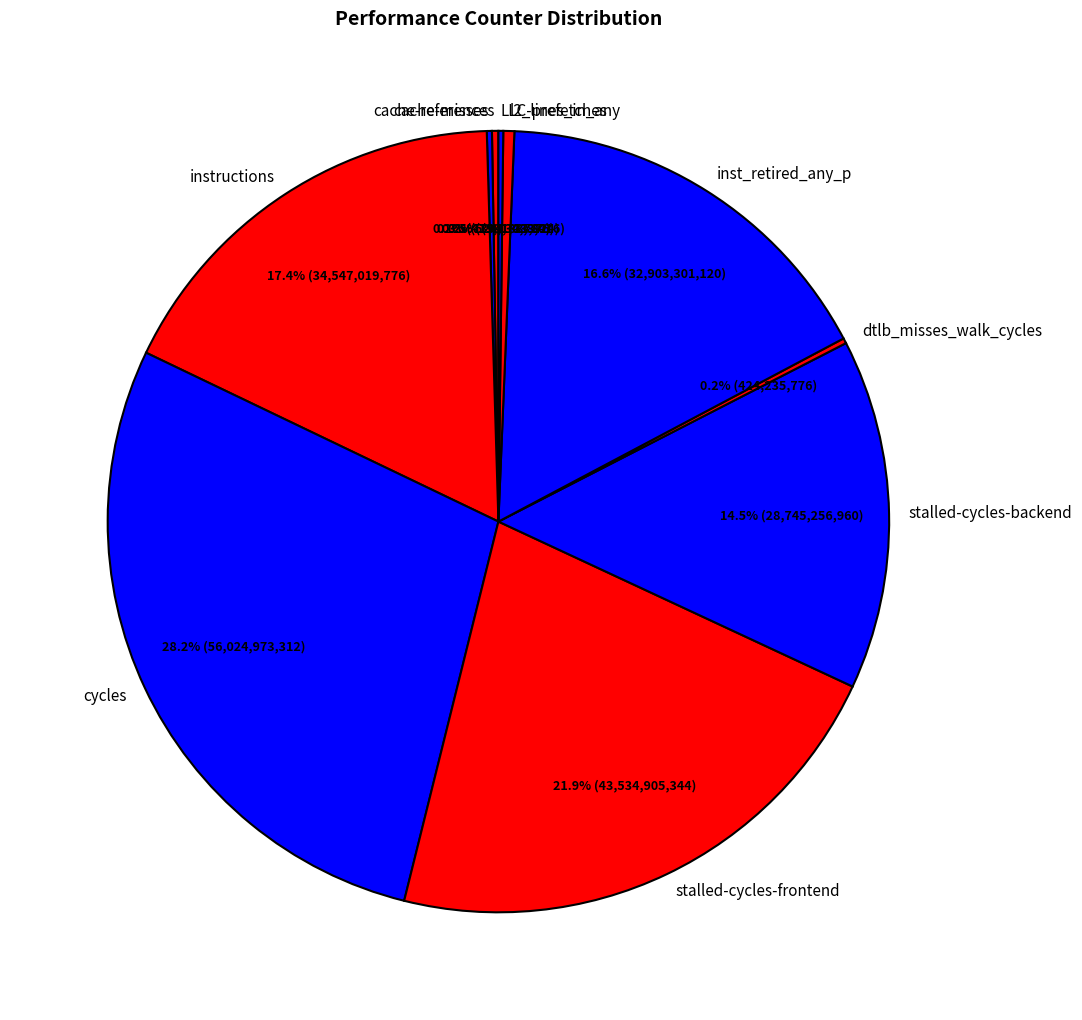

Is there a majority slice in this chart?

No